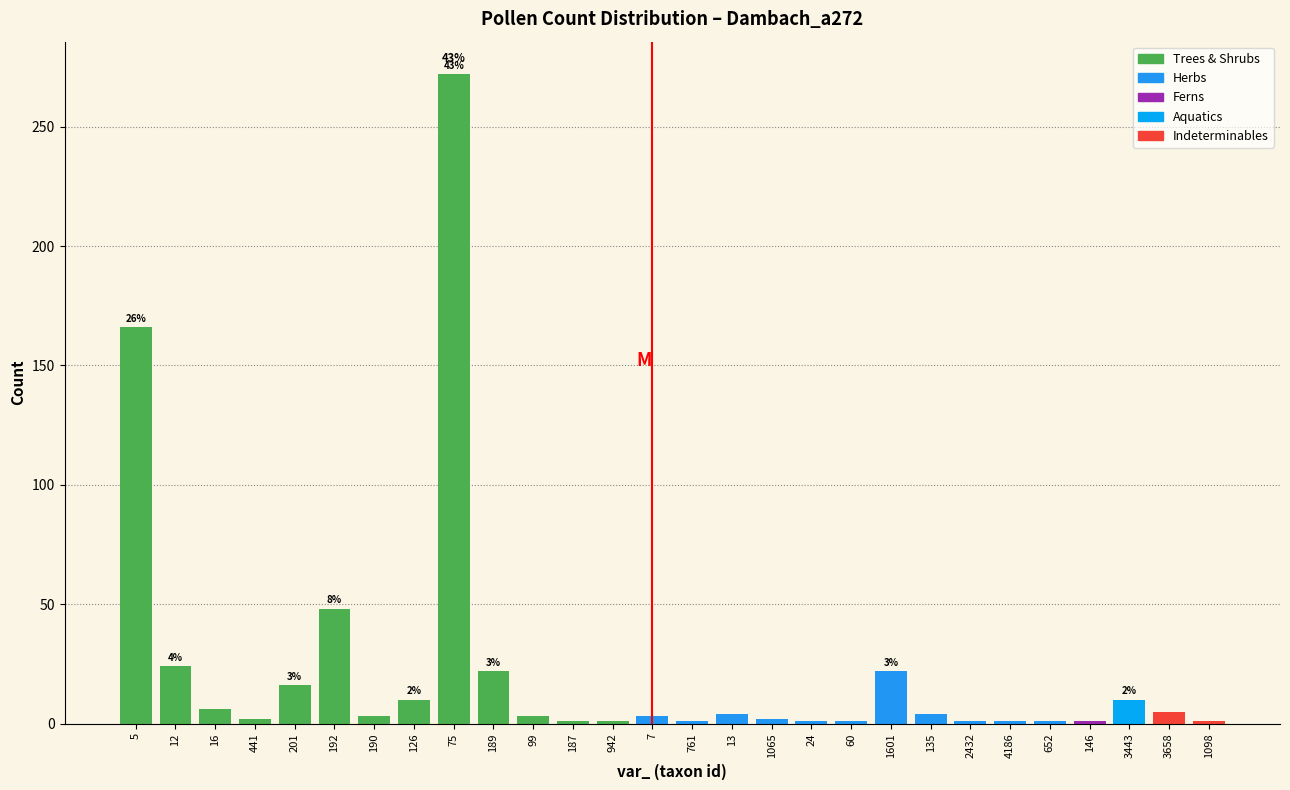

Approximately how many times larger is the value at 16 compared to 126?

0.6